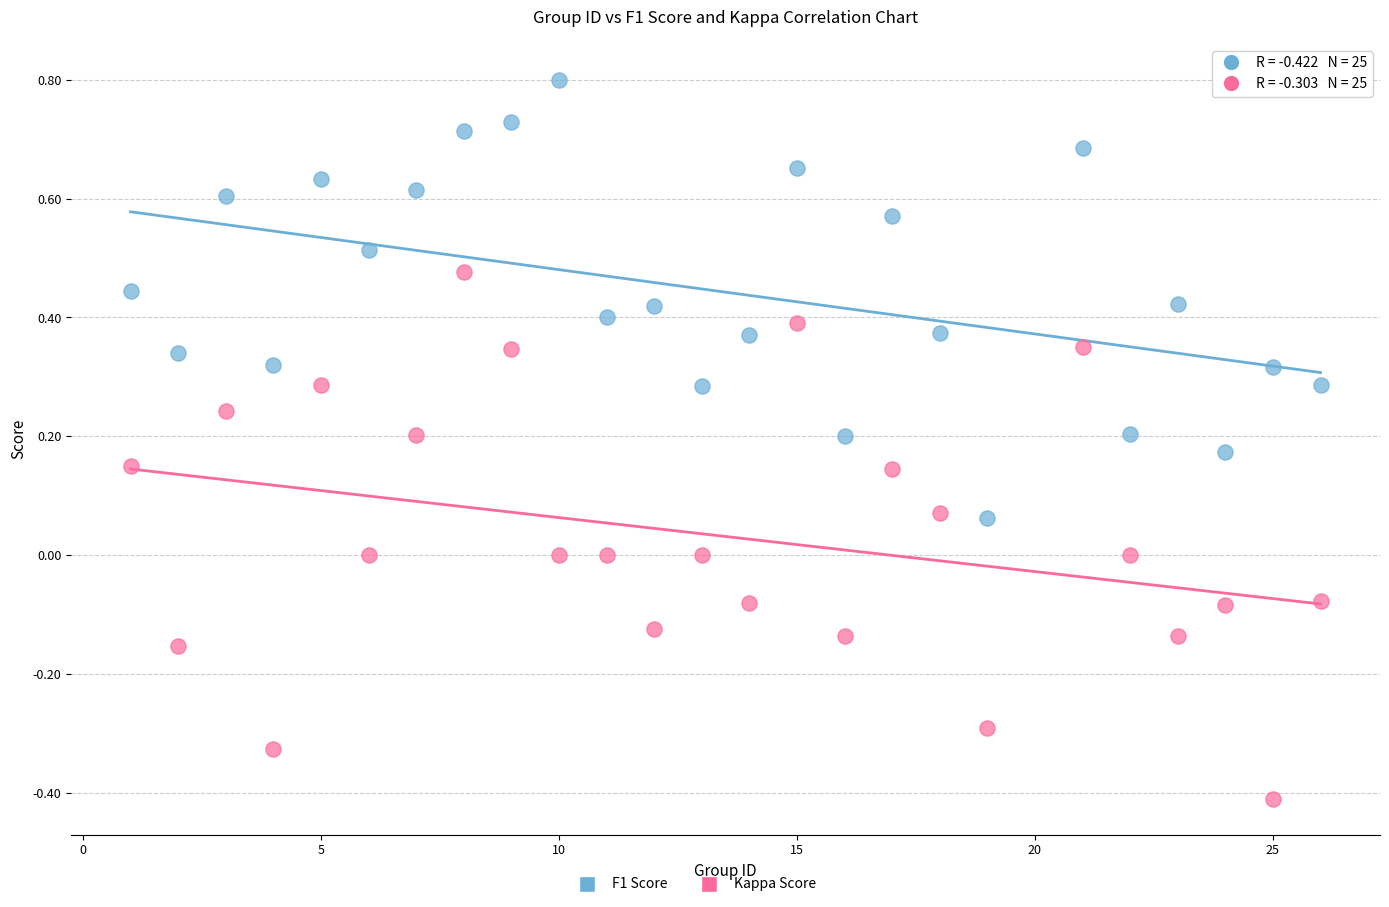

What is the X range (max minus min) for the scatter plot?

25.0